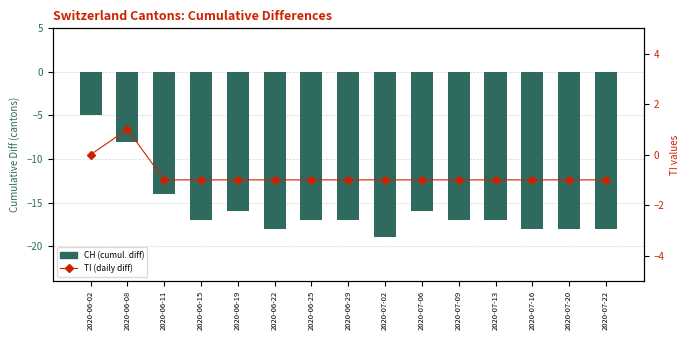

At 2020-06-02, list the series in order from largest to smallest.

TI (daily diff), CH (cumul. diff)